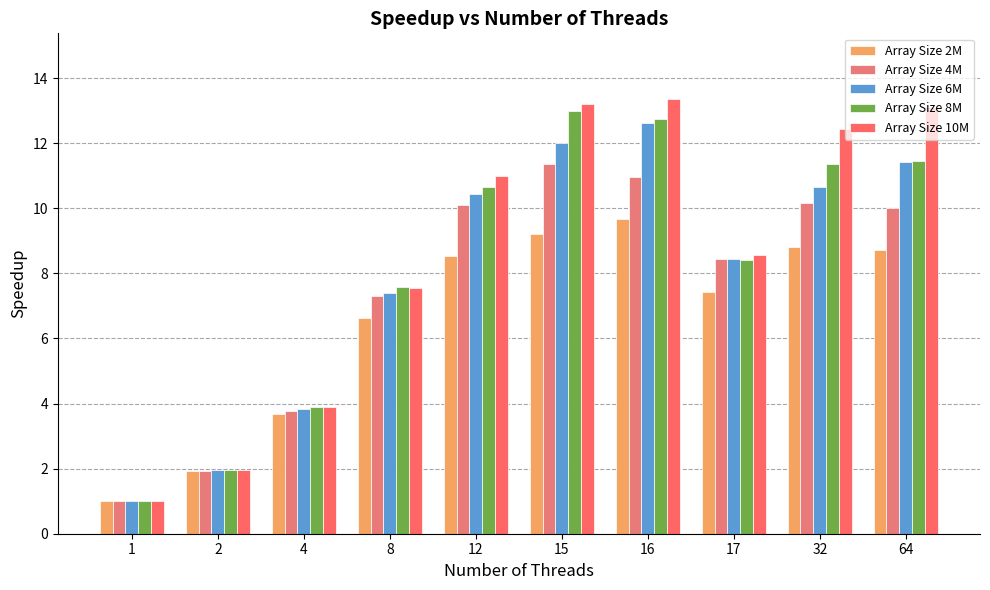

Between 2 and 12, which series saw the biggest shift?

Array Size 10M